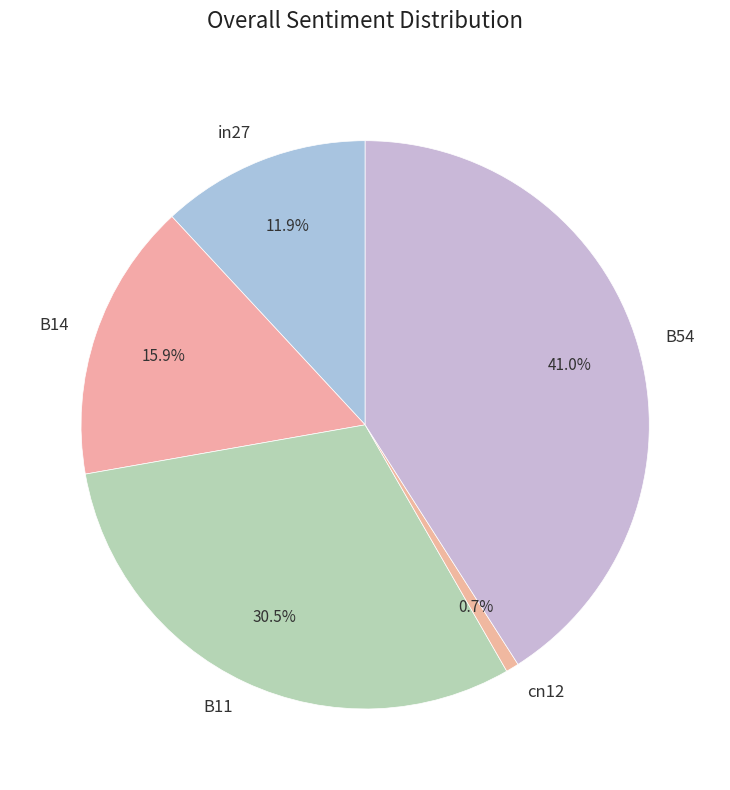

The in27 slice represents 21% of the pie. True or false?

False